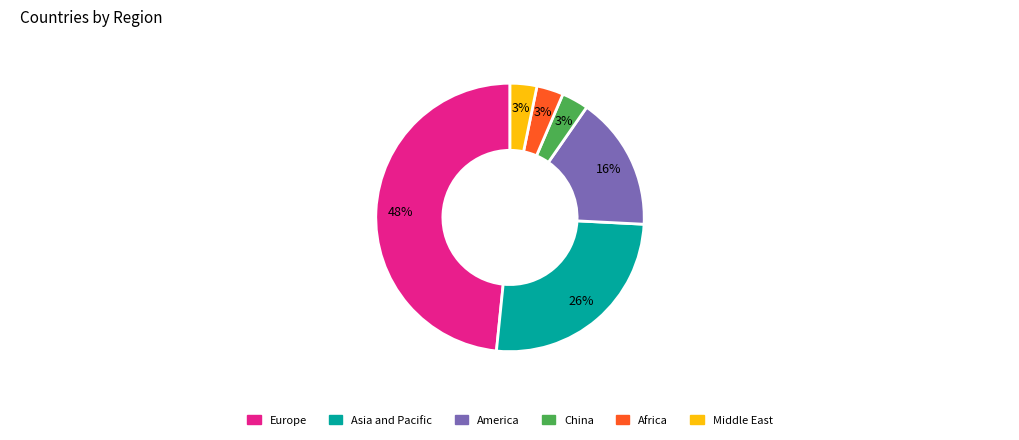

Does any single category account for the majority?

No